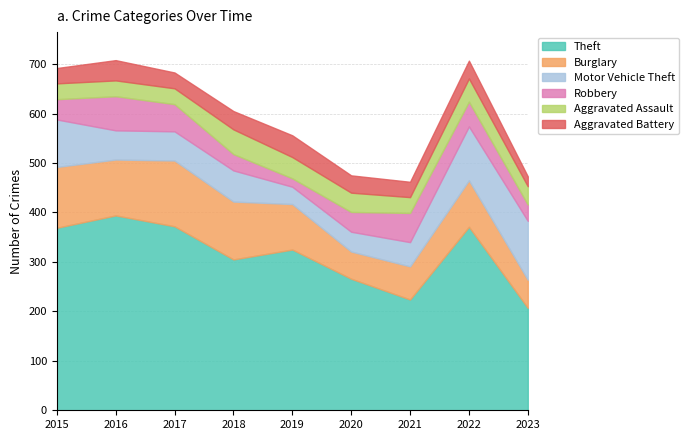

At how many categories does at least one series exceed 75?

9